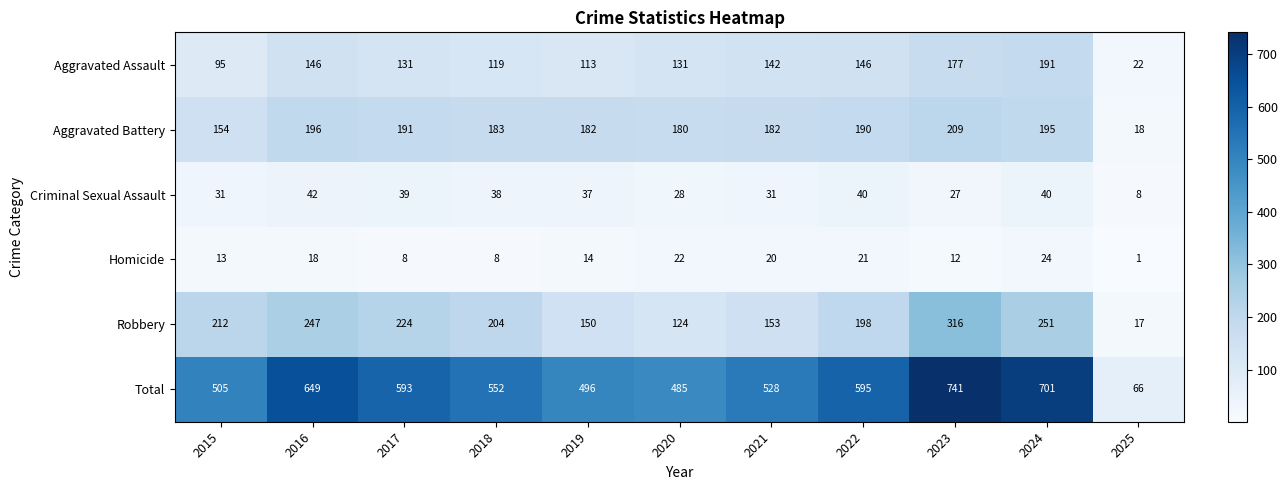

How many distinct data groups are displayed?

6